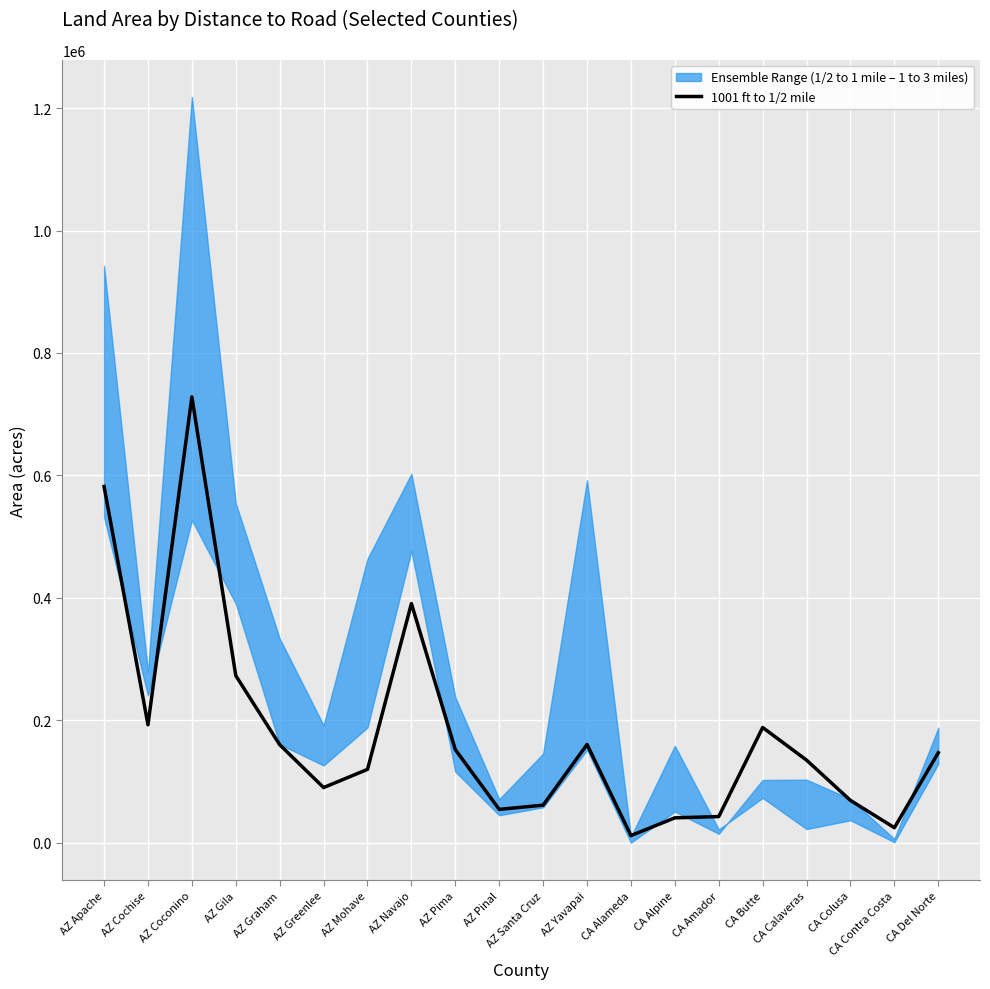

What is the difference between the second highest and minimum values?

570312